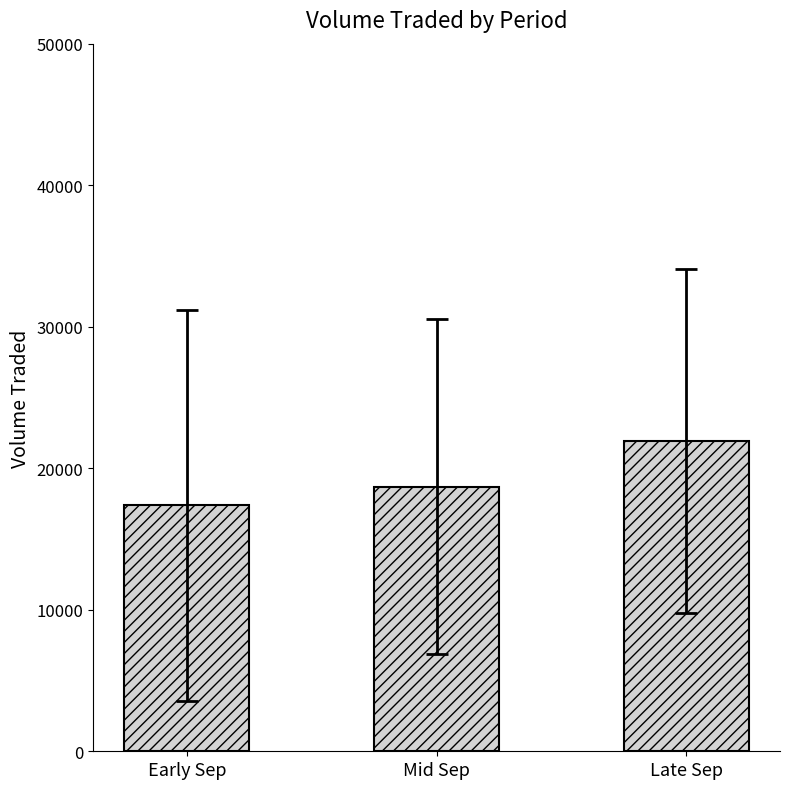

Approximately how many times larger is the value at Mid Sep compared to Early Sep?

1.1